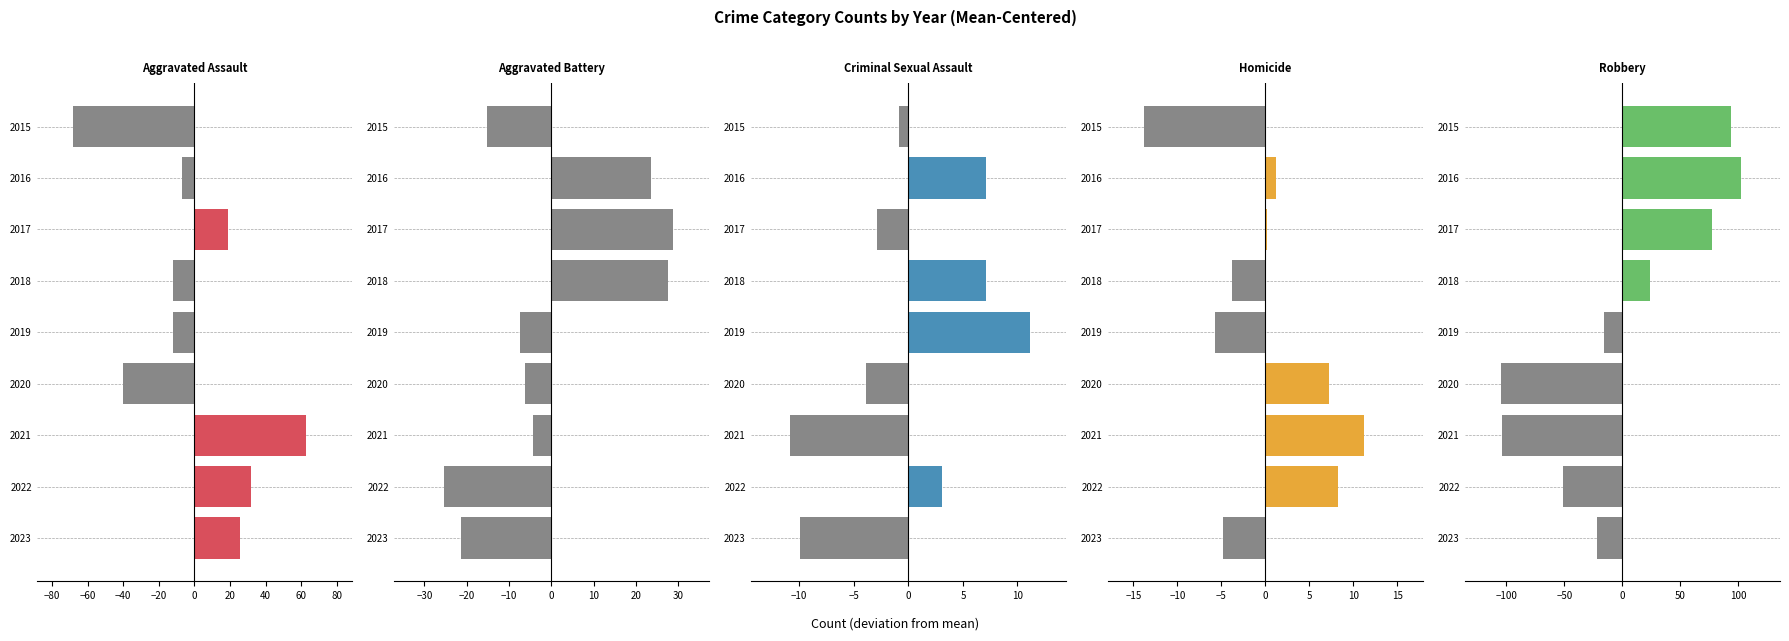

How many data points in Aggravated Assault are less than -7?

5